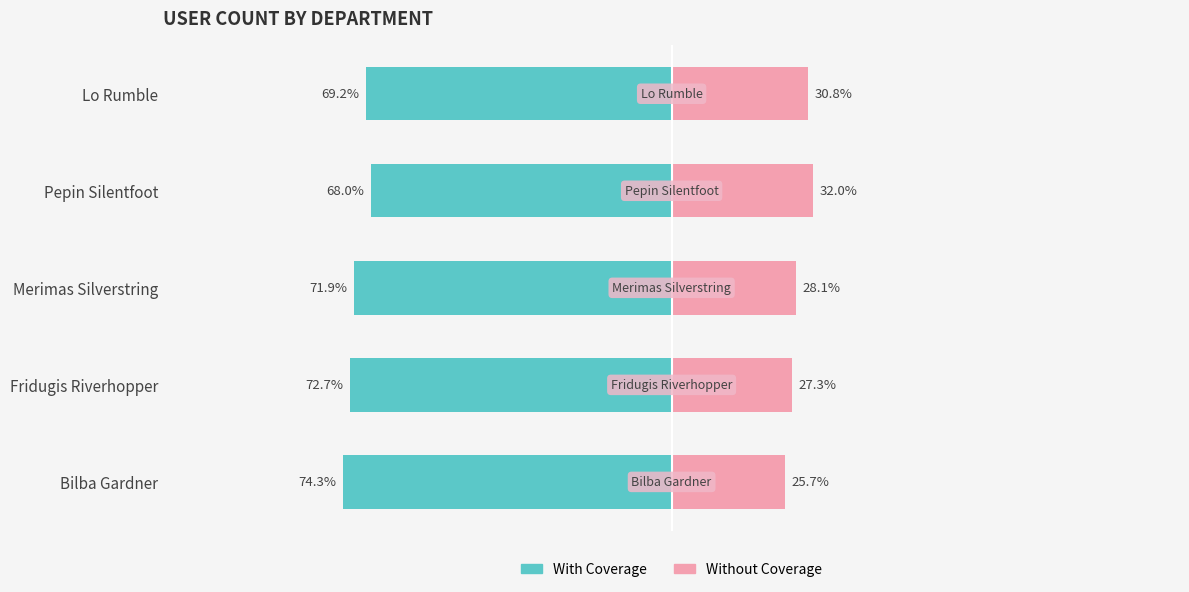

What is the value of the Without Coverage bar at the 4th from the left?

32.0